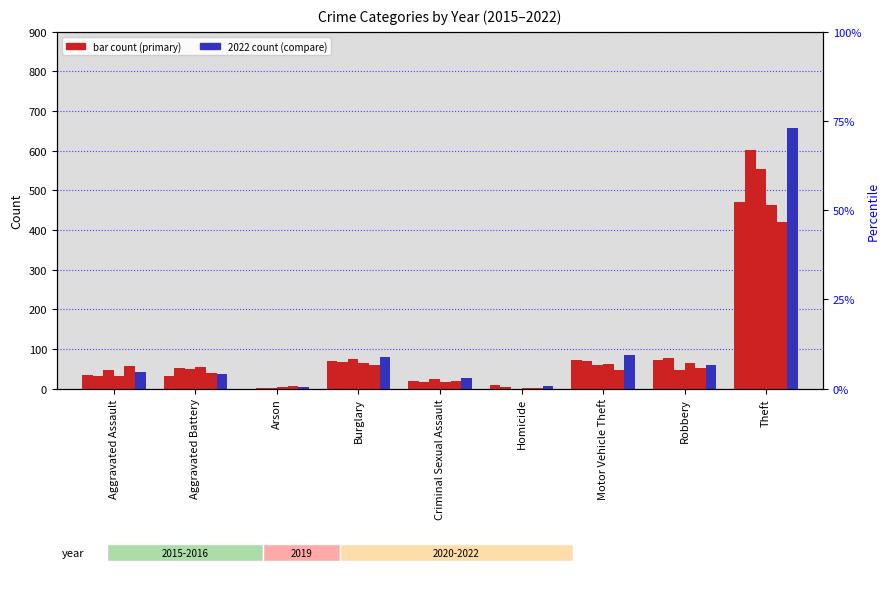

Rank the series by their maximum value, from highest to lowest.

2022, 2016, 2019, 2015, 2020, 2021